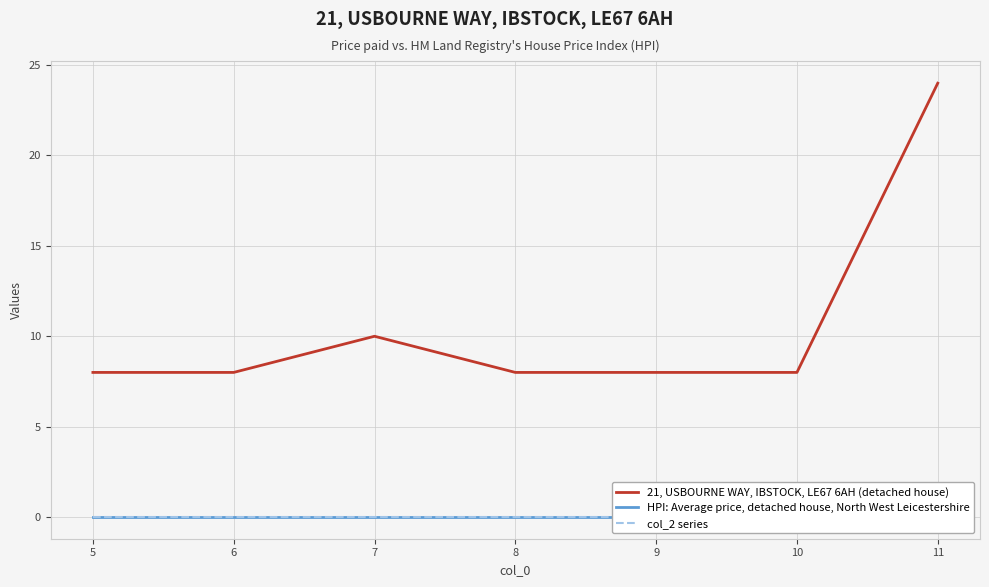

What is the maximum value shown in the chart?

24